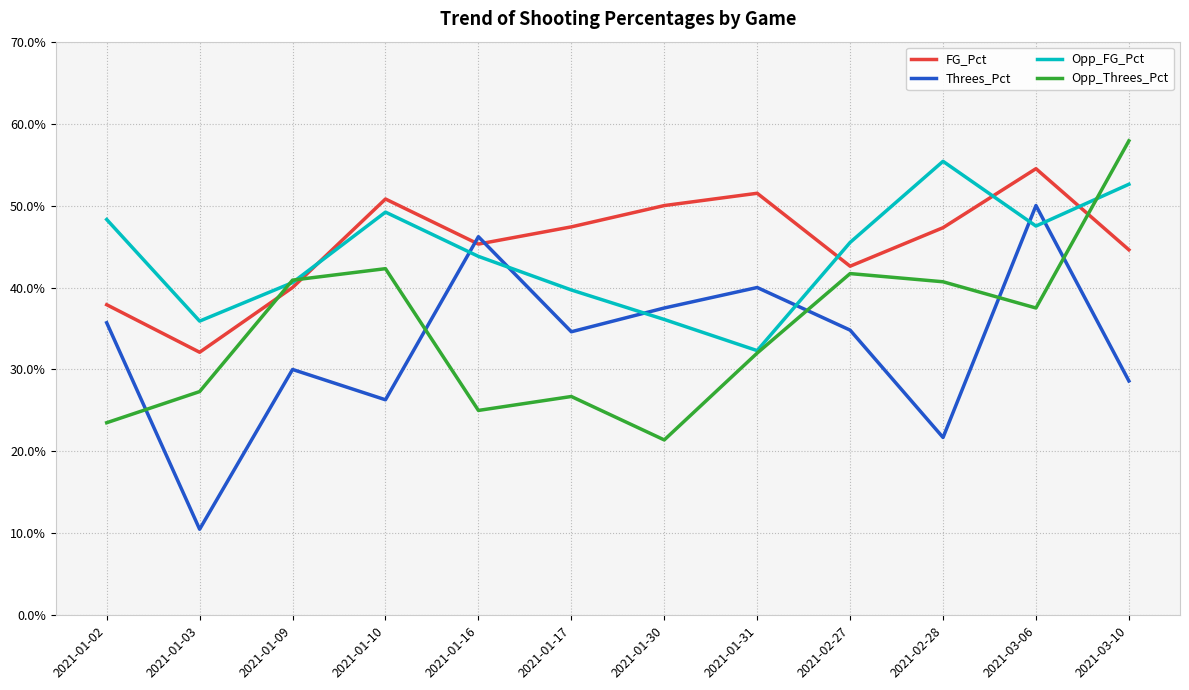

Which series has the largest total across all categories?

FG_Pct